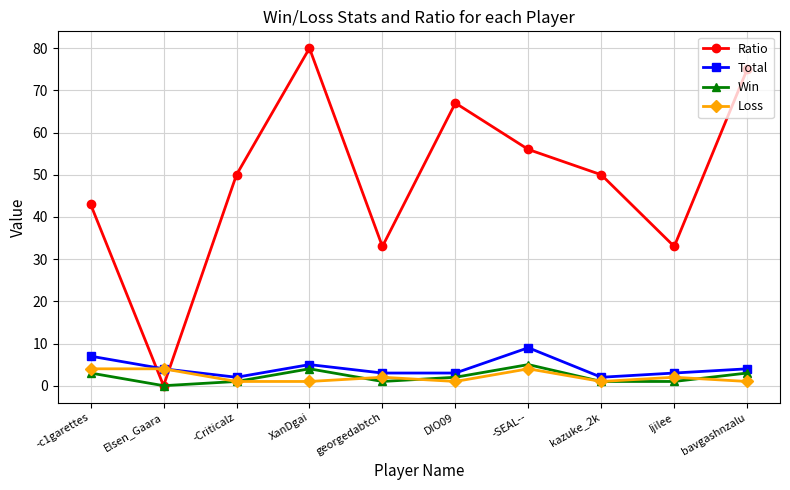

At DIO09, list the series in order from smallest to largest.

Loss, Win, Total, Ratio